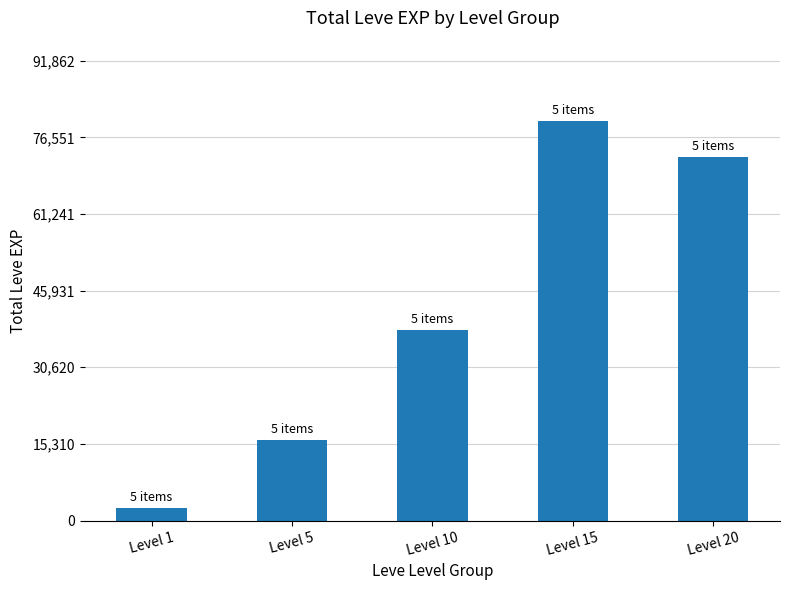

Approximately how many times larger is the value at Level 15 compared to Level 20?

1.1